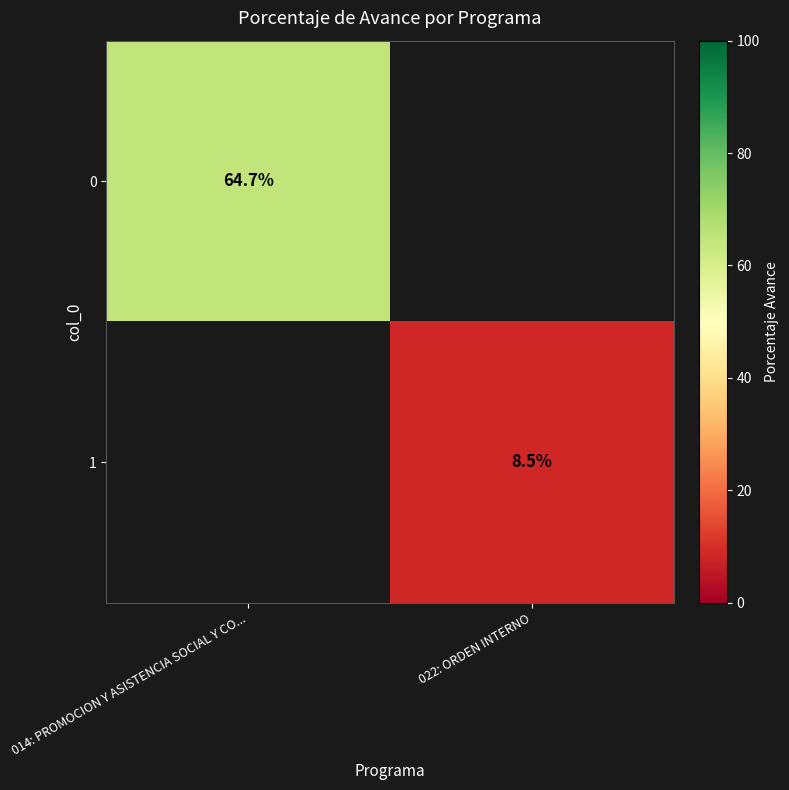

How many data points does each series have?

2